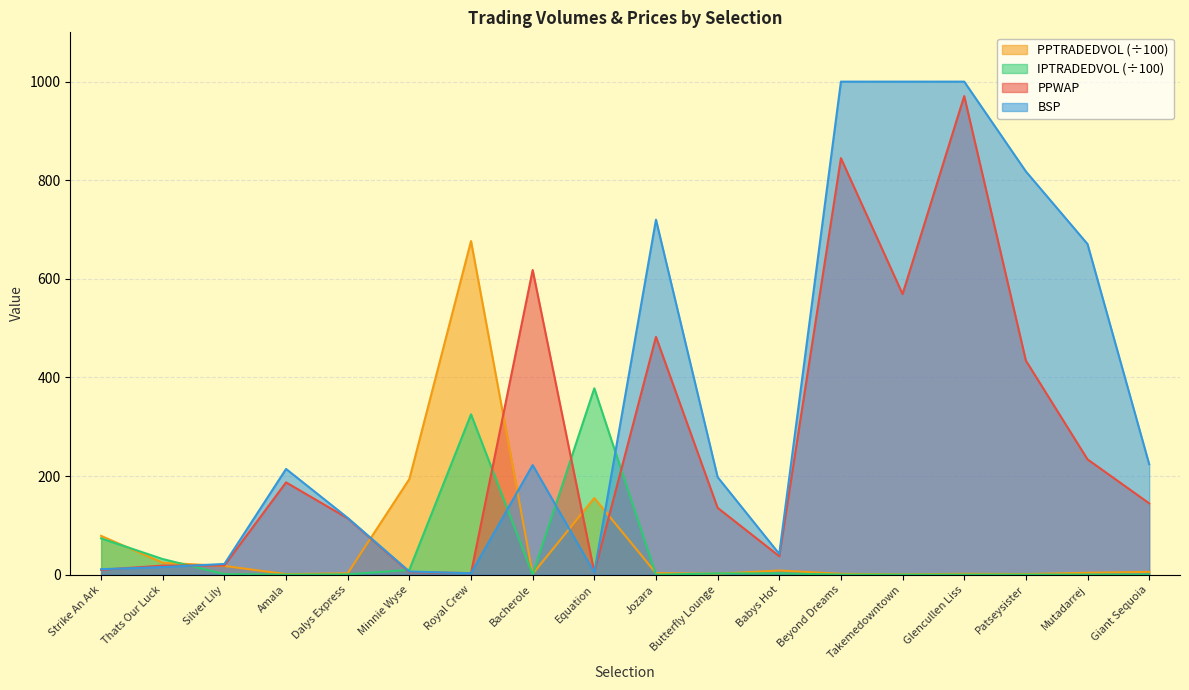

Does the chart have visible grid lines?

Yes